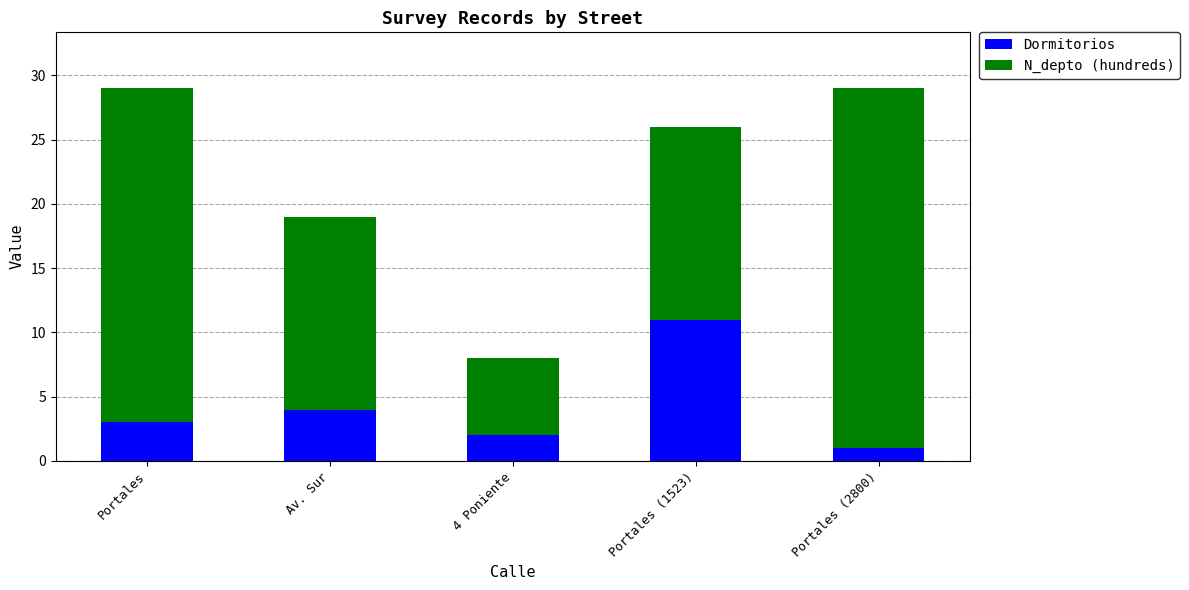

What is the difference between the maximum and minimum values in the Dormitorios series?

10